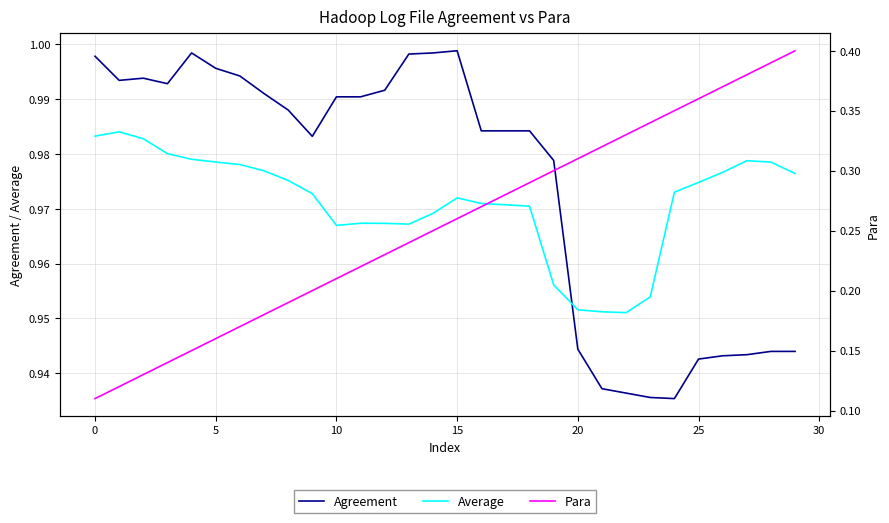

At how many categories does at least one series exceed 0?

30